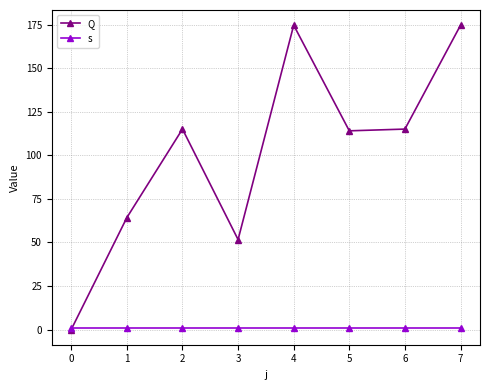

Does the chart have visible grid lines?

Yes